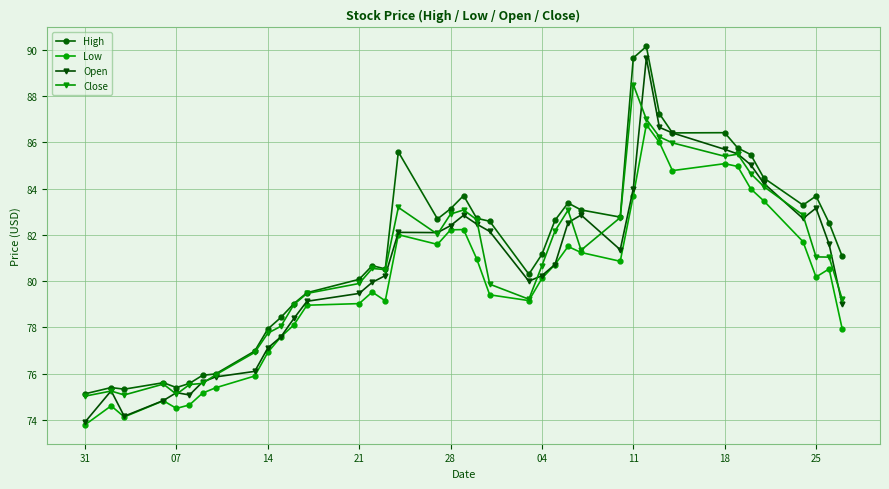

What is the minimum value shown in the chart?

73.8